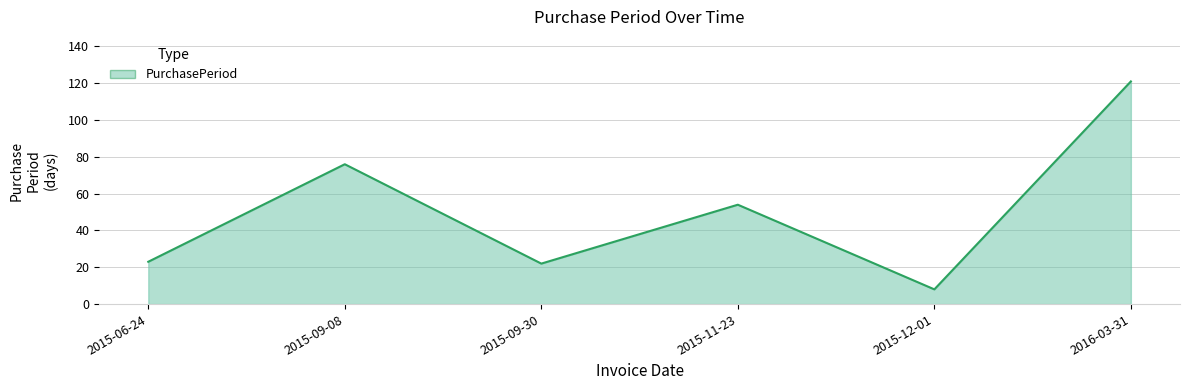

What is the ratio of the value at 2015-06-24 to the value at 2016-03-31?

0.2